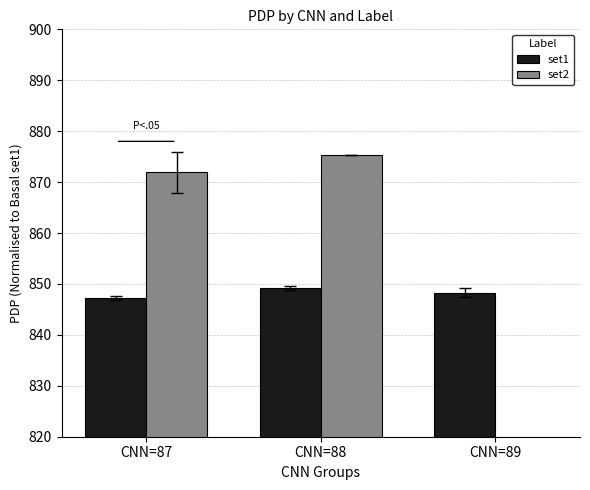

List the series in order of their overall mean, lowest first.

set2, set1